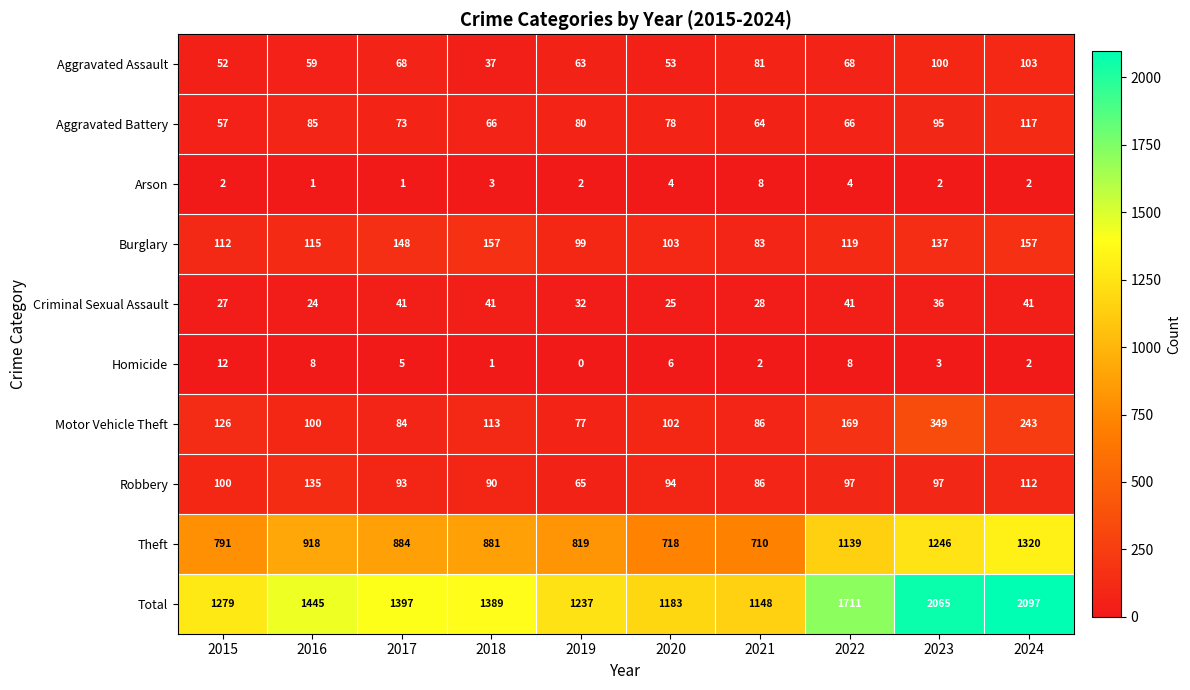

At which category is the sum across all series the highest?

2024